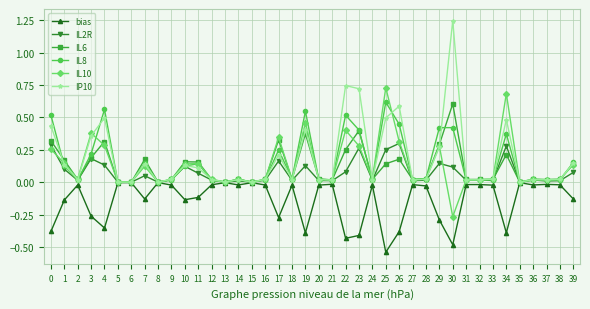

At which category does the chart reach its peak across all series?

30